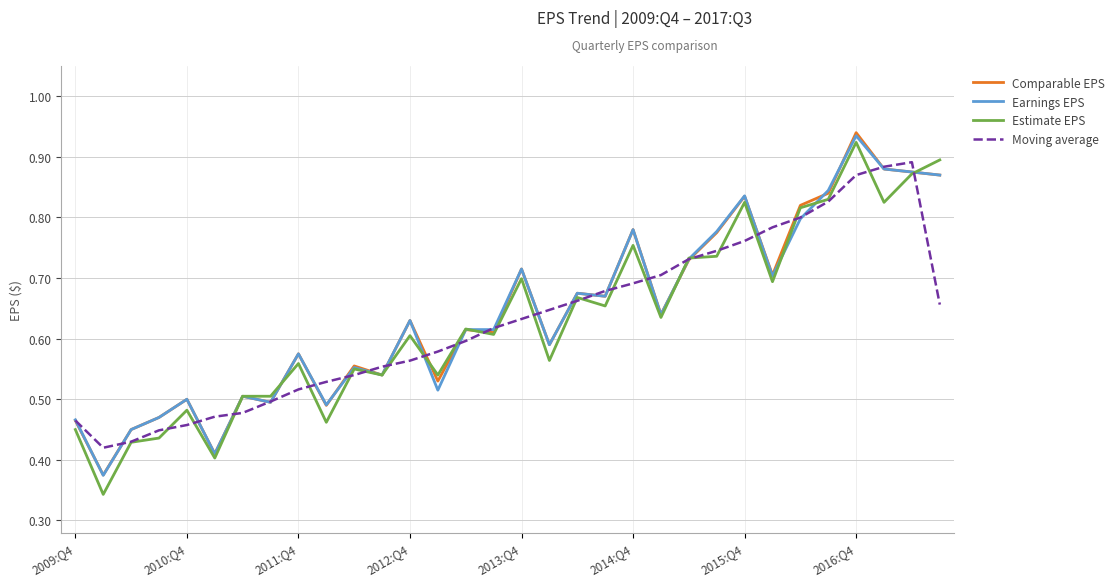

True or false: Estimate EPS and Earnings EPS intersect in this chart.

True